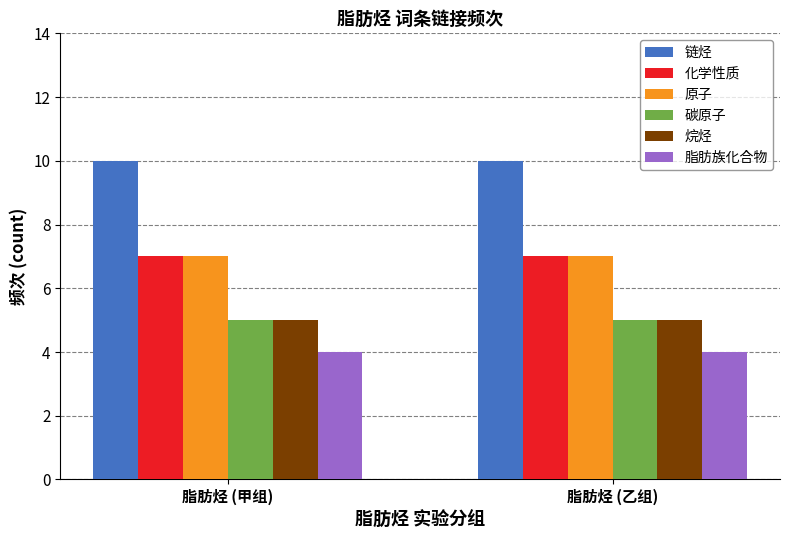

Reading left to right, extract all data points from this chart.

链烃: 脂肪烃 (甲组)=10	脂肪烃 (乙组)=10
化学性质: 脂肪烃 (甲组)=7	脂肪烃 (乙组)=7
原子: 脂肪烃 (甲组)=7	脂肪烃 (乙组)=7
碳原子: 脂肪烃 (甲组)=5	脂肪烃 (乙组)=5
烷烃: 脂肪烃 (甲组)=5	脂肪烃 (乙组)=5
脂肪族化合物: 脂肪烃 (甲组)=4	脂肪烃 (乙组)=4